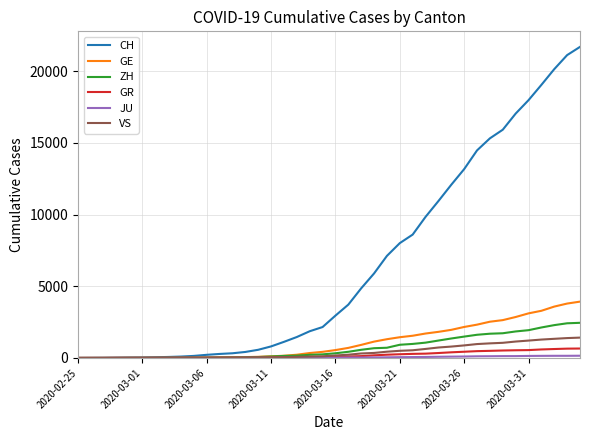

How many values in the GR series are below 84?

20